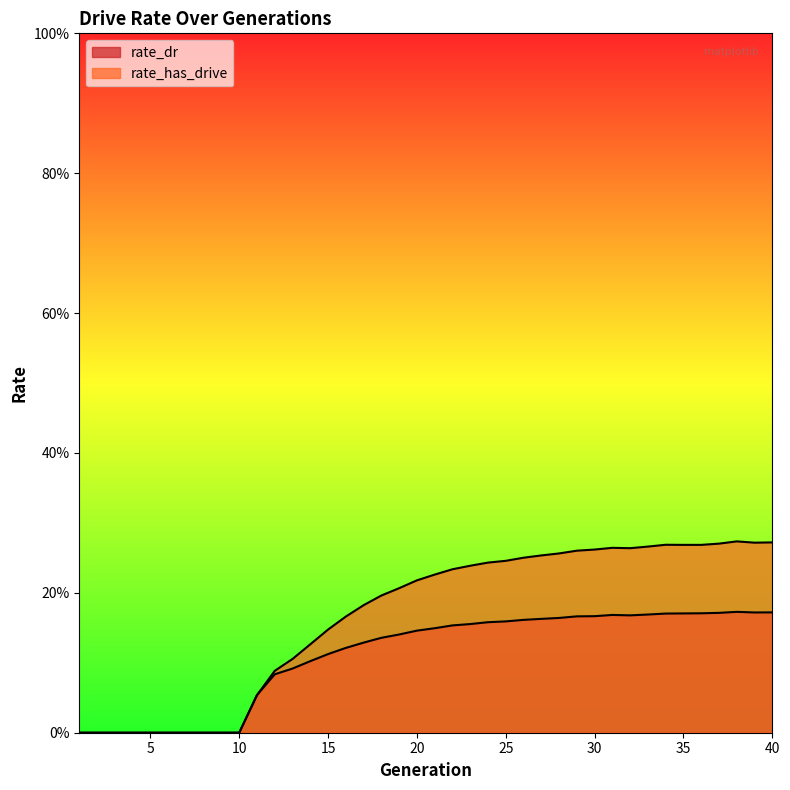

How many lines are shown in the chart?

2